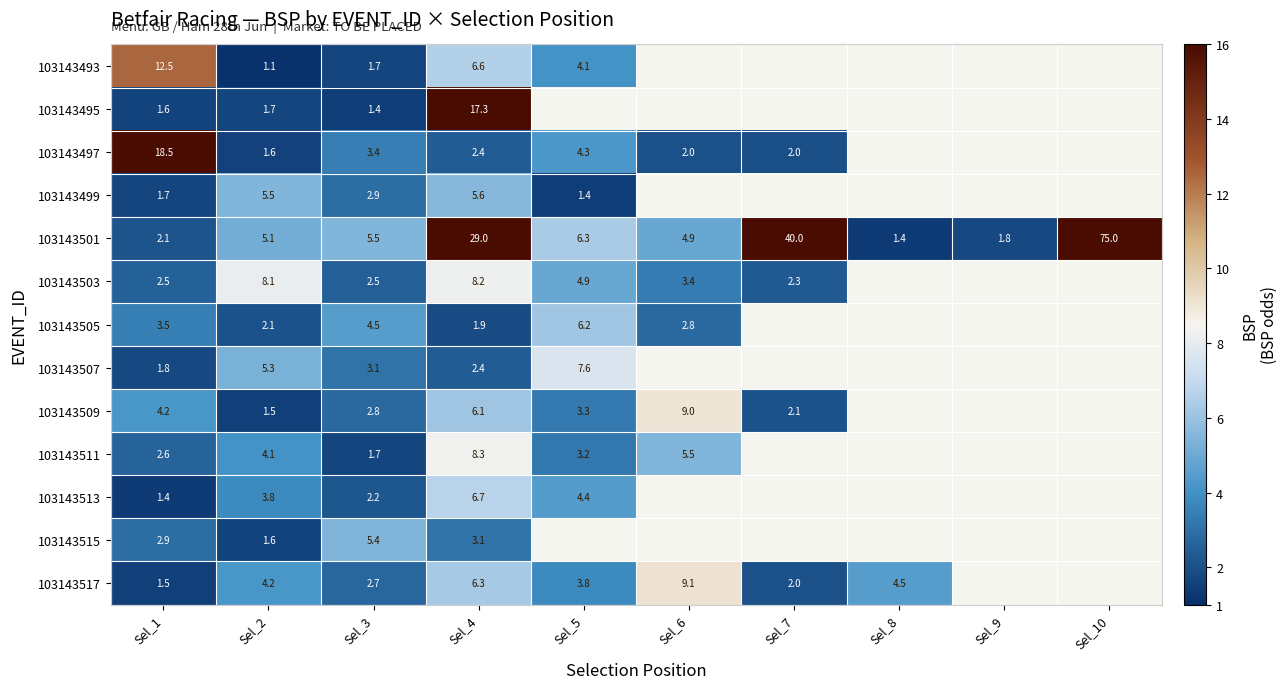

Which label corresponds to the smallest value in the chart?

Sel_2